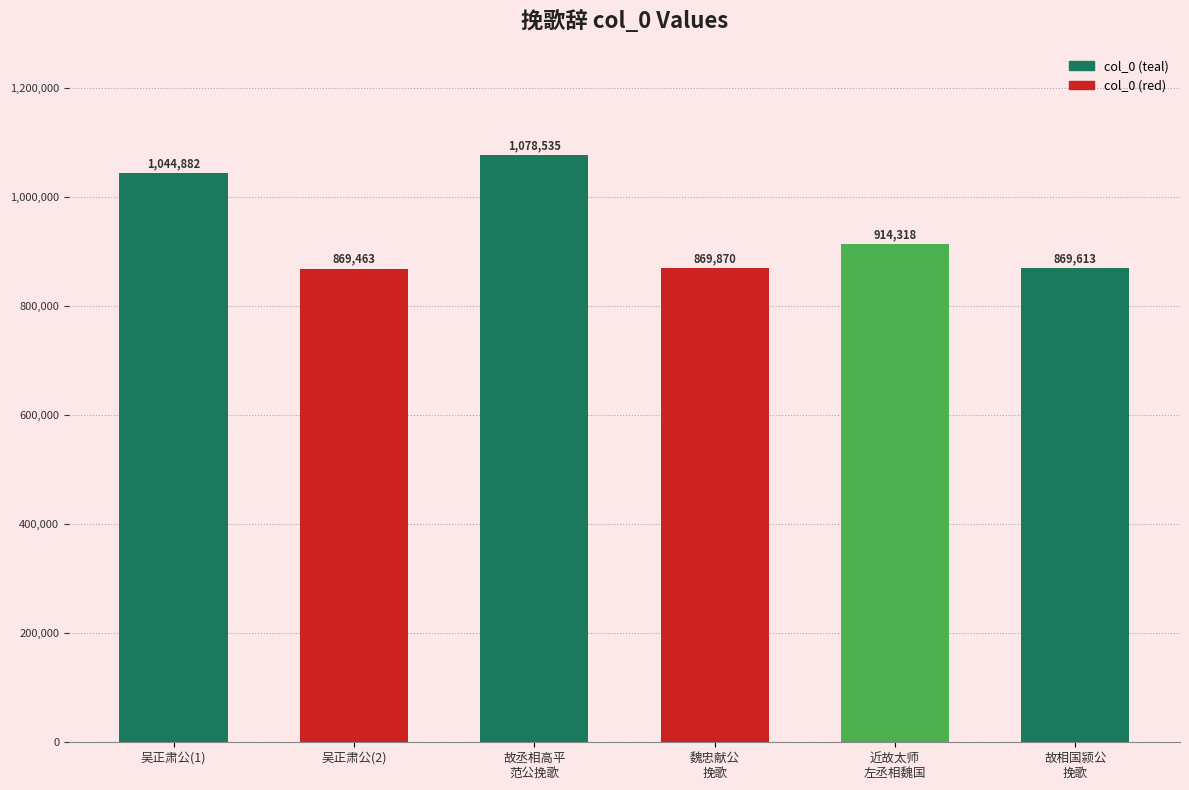

Where is the data nearest to the value 973999?

近故太师
左丞相魏国